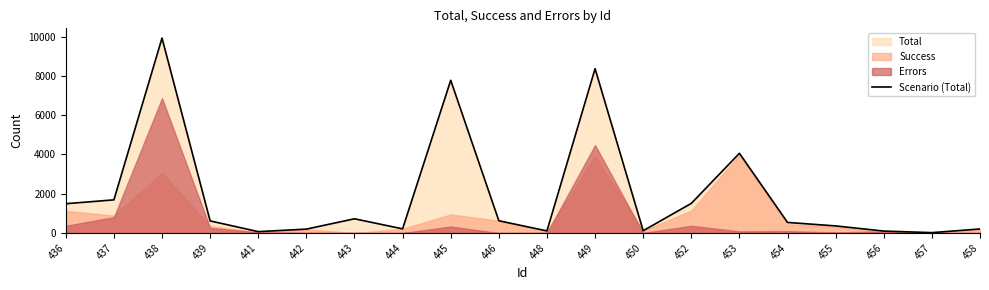

True or false: the data shows 486 at 443.

False